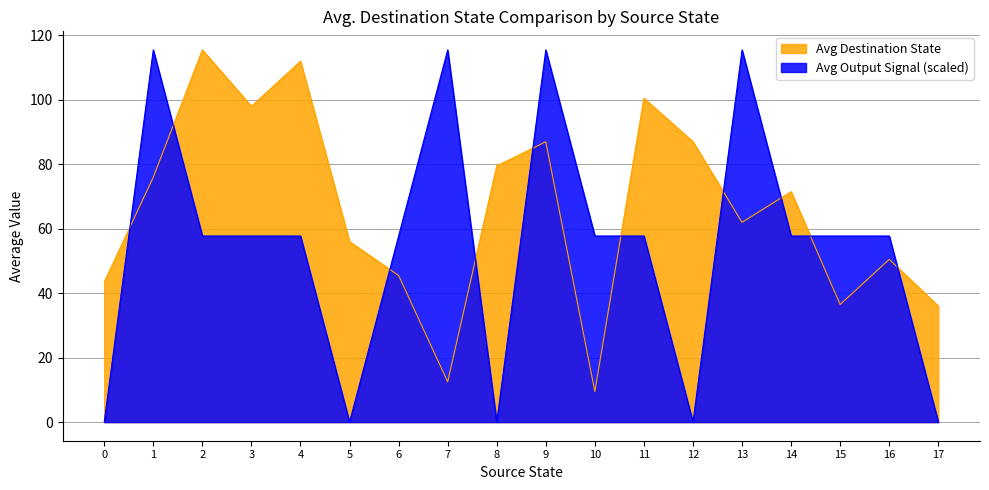

What is the approximate value of Avg Output Signal (scaled) at 10?

57.8